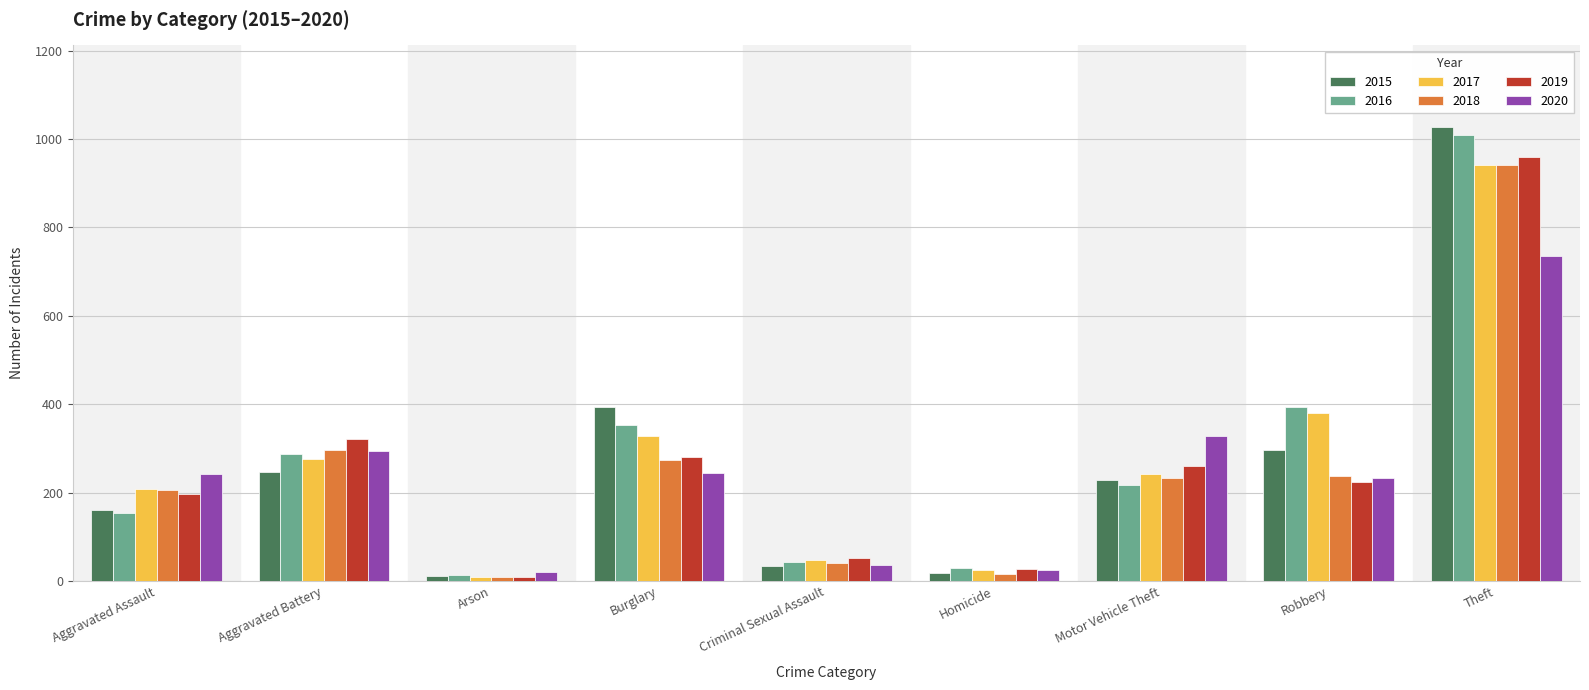

Is the value of 2020 at Homicide greater than the value of 2019 at Burglary?

No